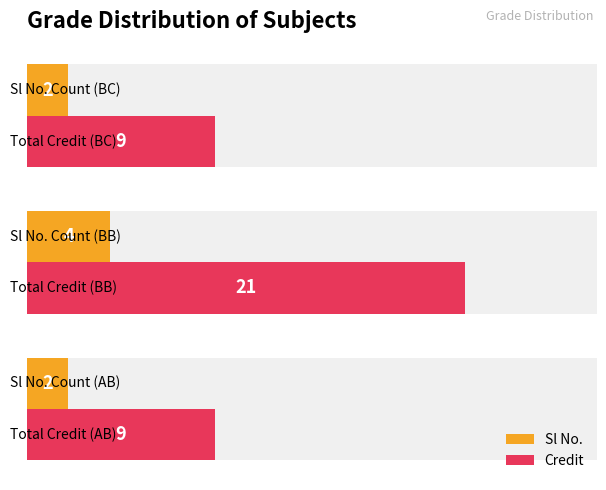

How many bars are there in total?

6